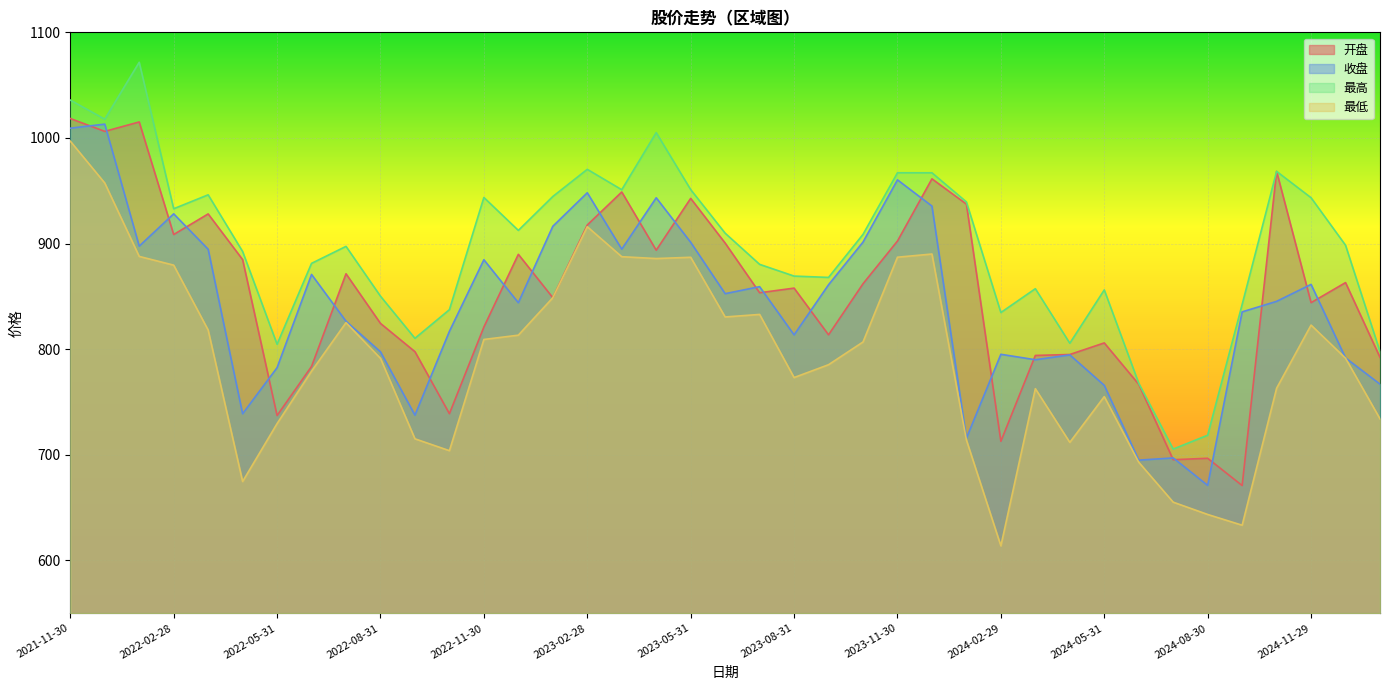

Does the chart display data point markers on the line(s)?

No